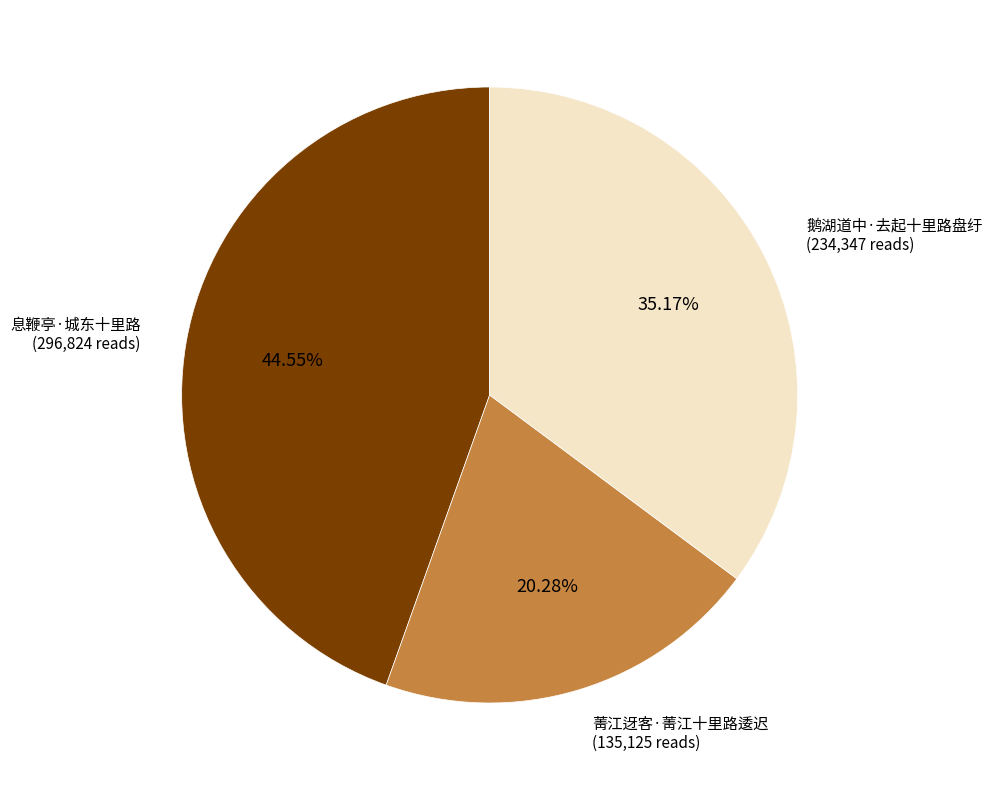

Rank the categories by value from highest to lowest.

息鞭亭·城东十里路, 鹅湖道中·去起十里路盘纡, 菁江迓客·菁江十里路逶迟